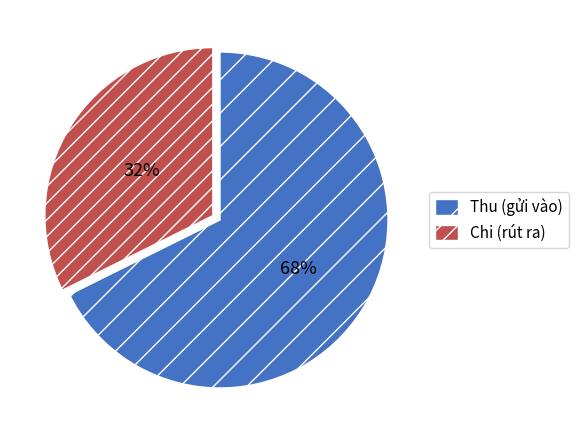

Count the number of slices in the pie.

2